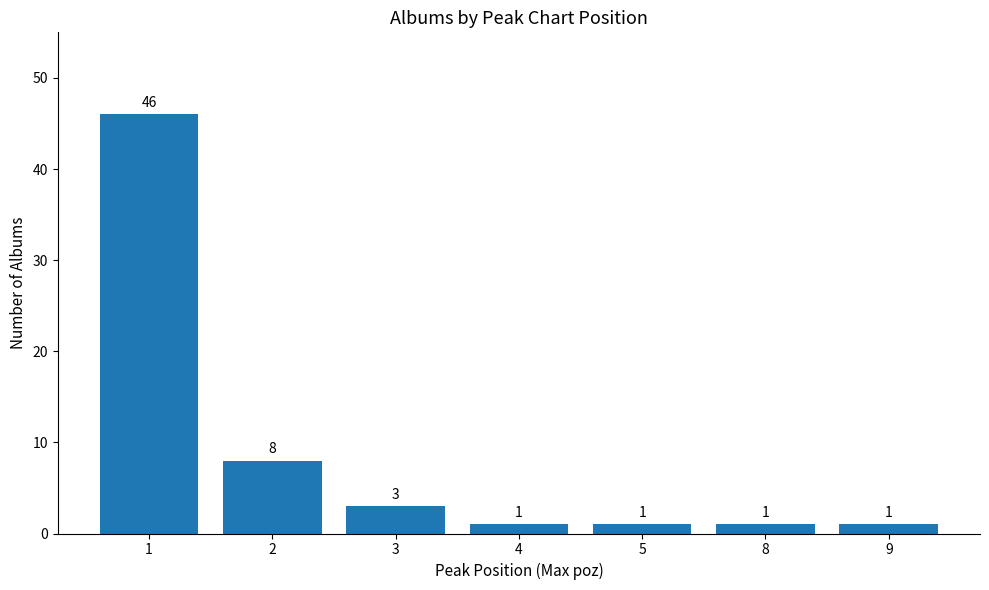

How many data points does each series have?

7